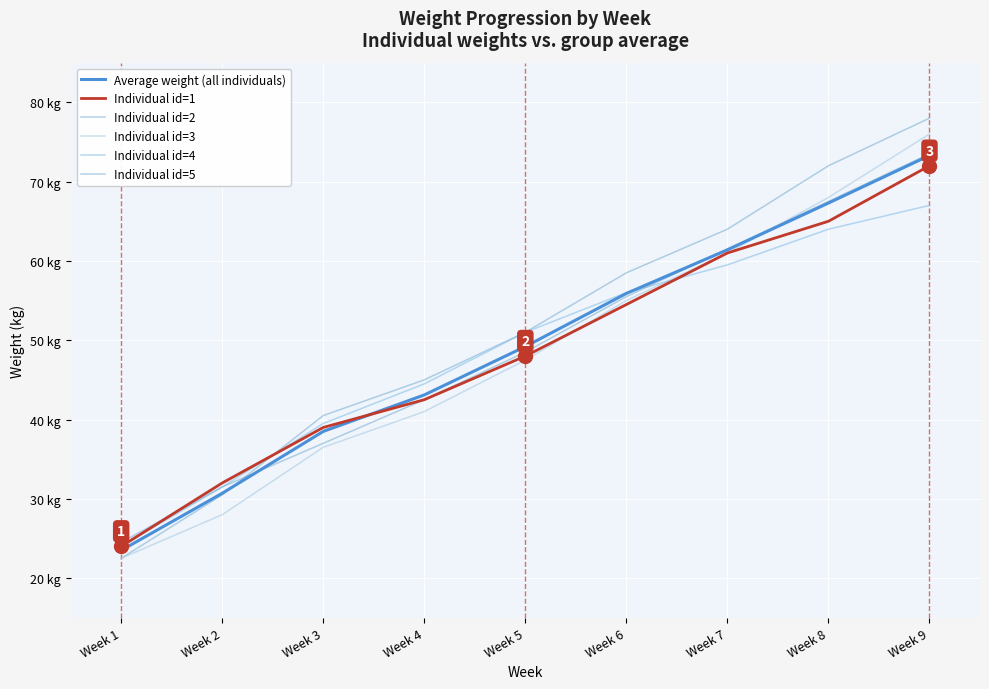

Between Week 1 and Week 5, which is larger?

Week 5